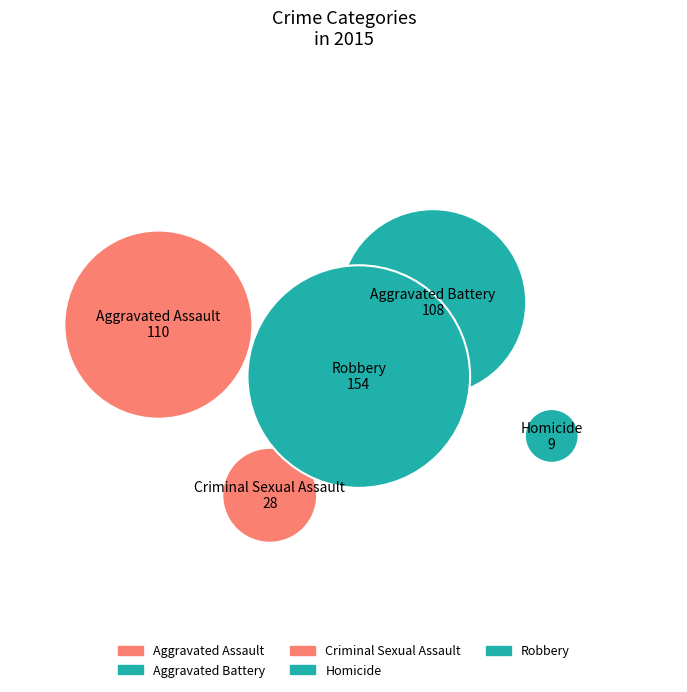

To the nearest percent, what percentage of the pie is Homicide?

2%